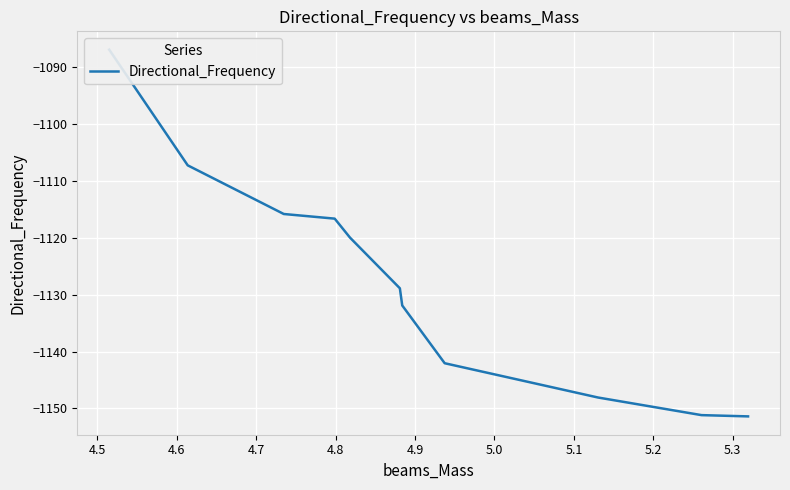

How many data points are above -1128?

5